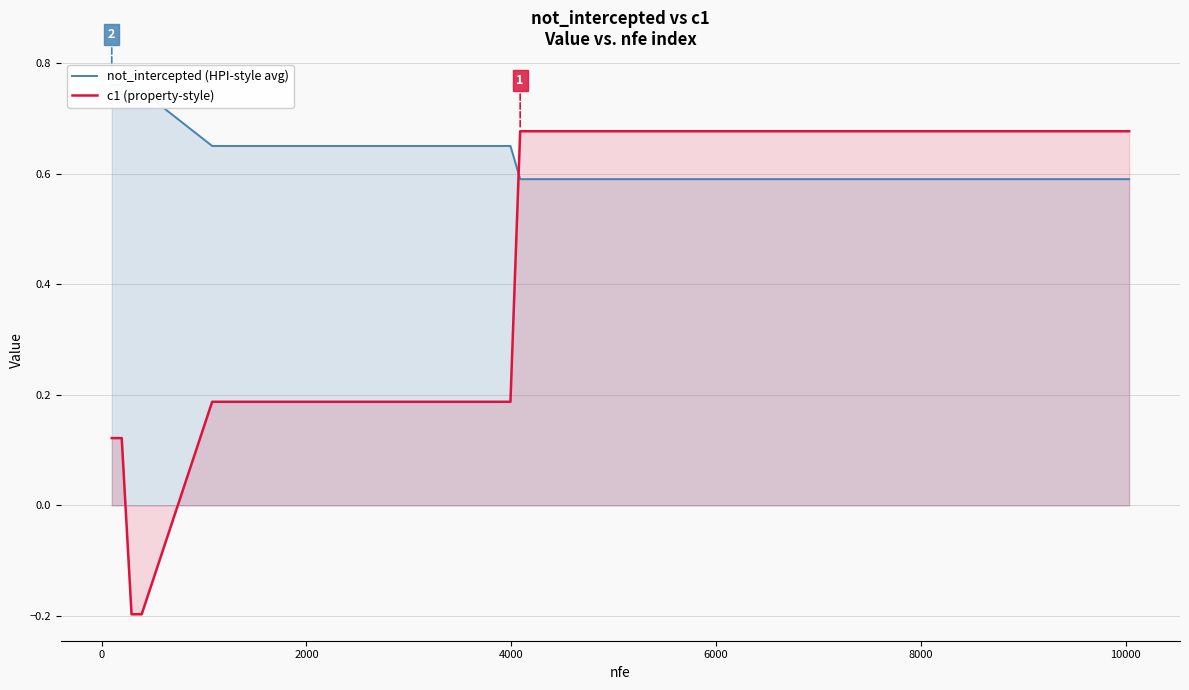

The value of not_intercepted (HPI-style avg) at 30 is 1.1. True or false?

False